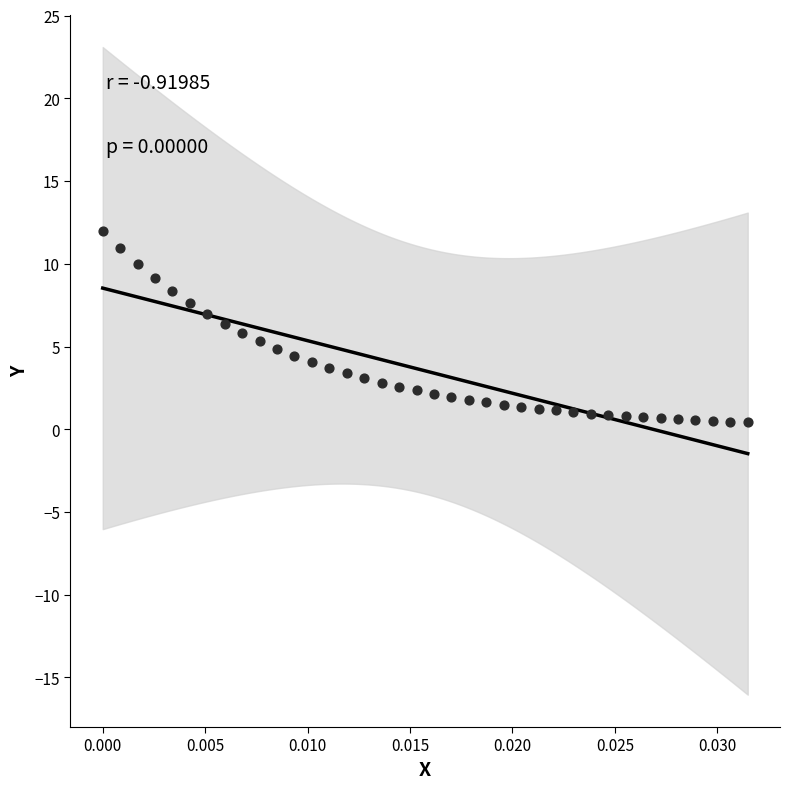

What is the range of Y values (max minus min)?

11.6